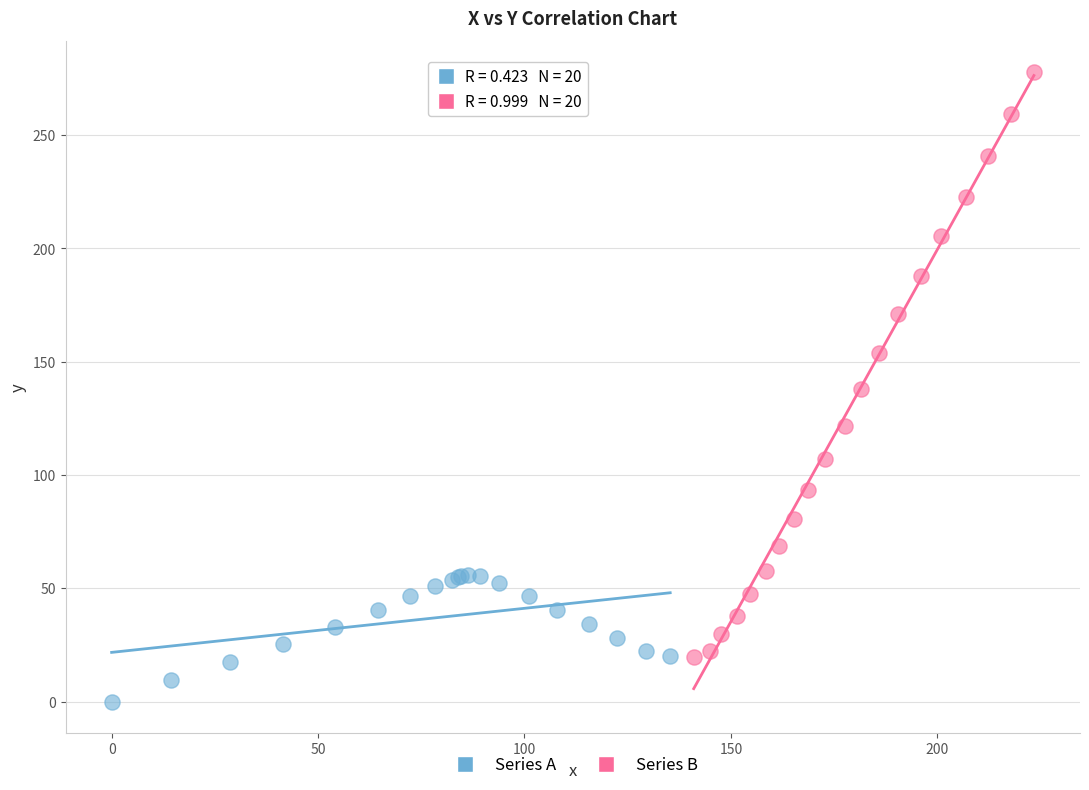

Which series contains the lowest Y value?

Series A